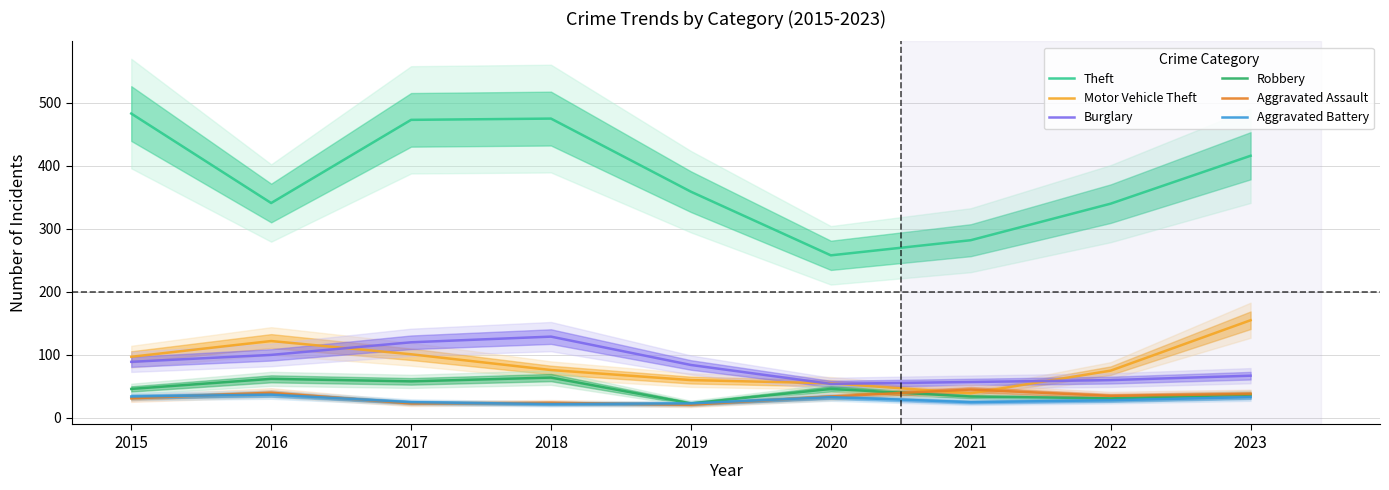

Which series changed the most between 2016 and 2017?

Theft